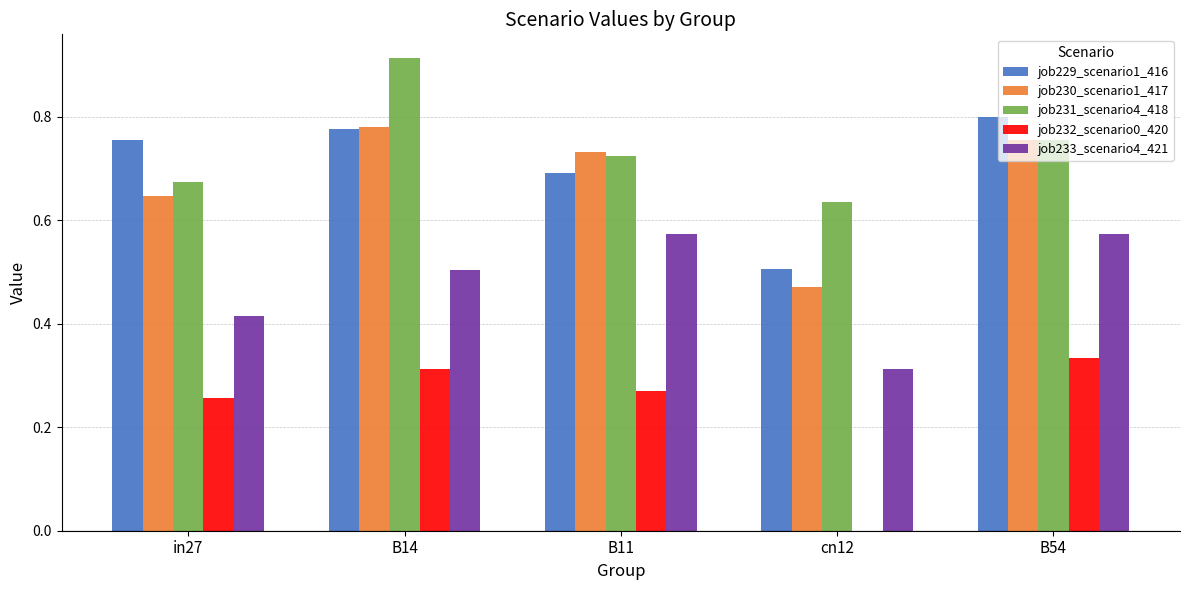

Between in27 and B11, which series saw the biggest shift?

job233_scenario4_421